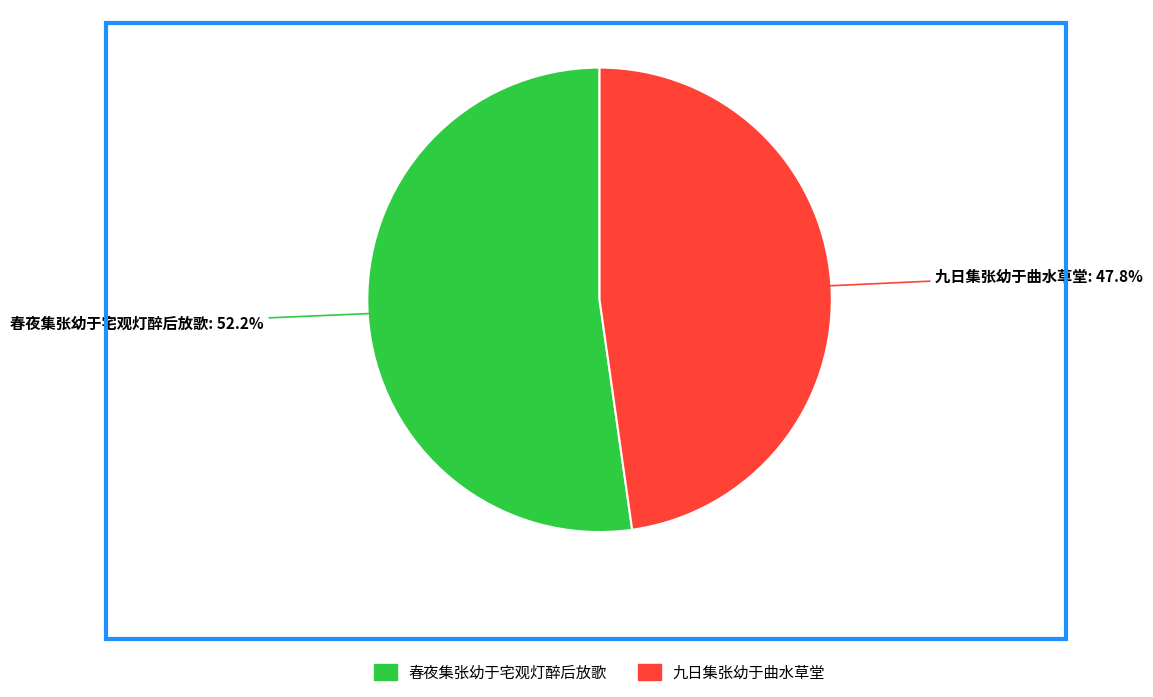

Count the number of slices in the pie.

2